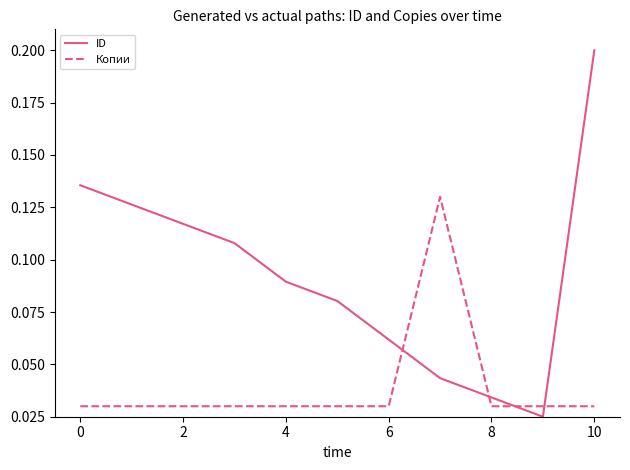

Does the chart have visible grid lines?

No